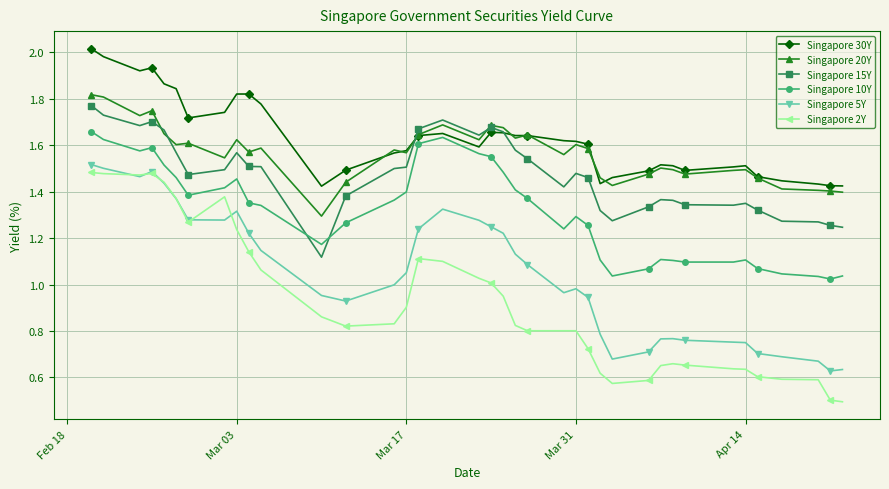

Which series has the largest range (max minus min)?

Singapore 2Y